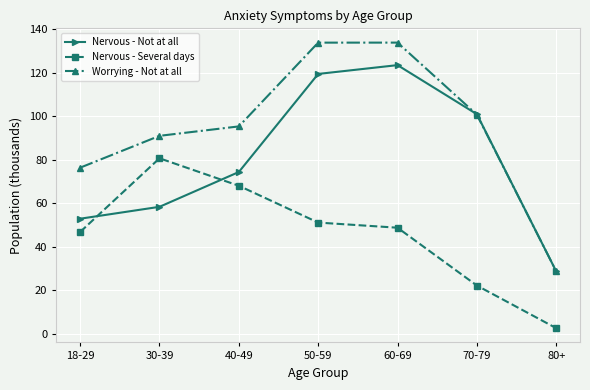

Between which two adjacent categories do Nervous - Not at all and Nervous - Several days first intersect?

18-29 and 30-39